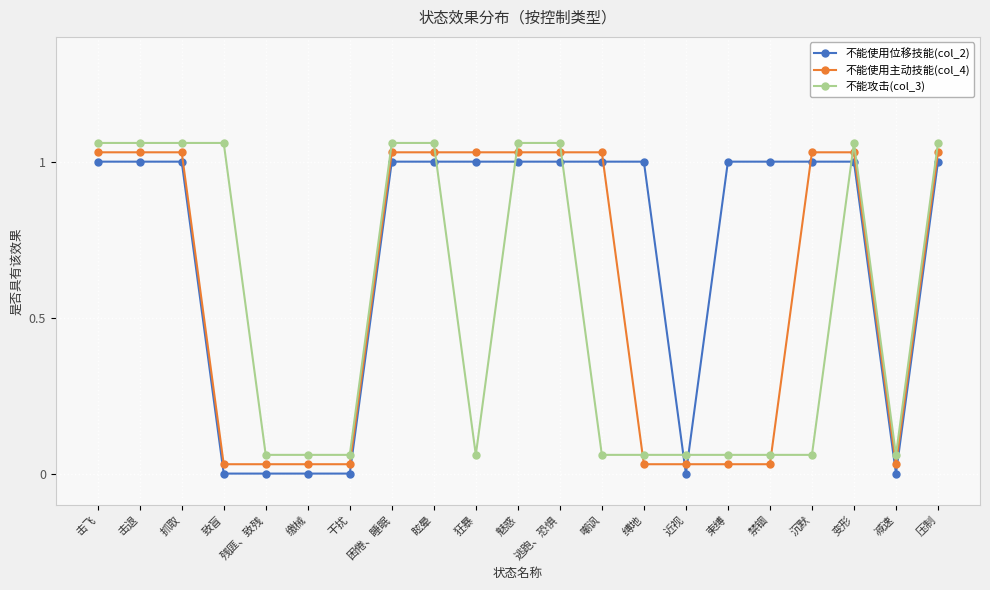

The value of 不能使用位移技能(col_2) at 缚地 is 1.6. True or false?

False